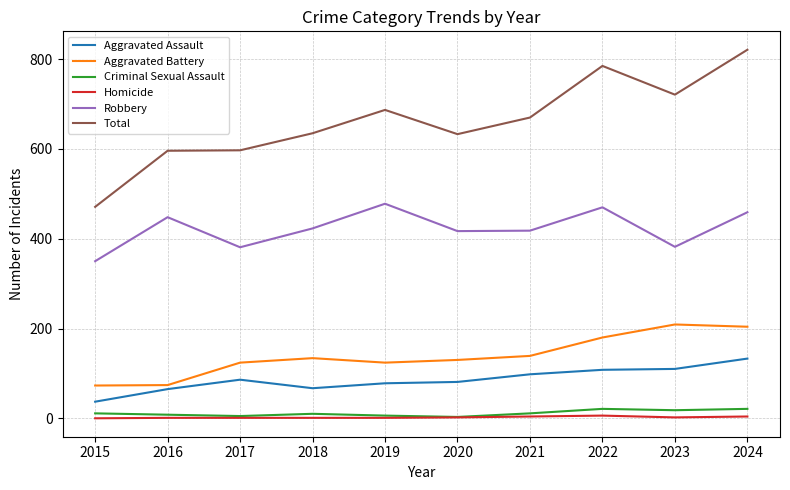

What is the greatest value displayed?

821